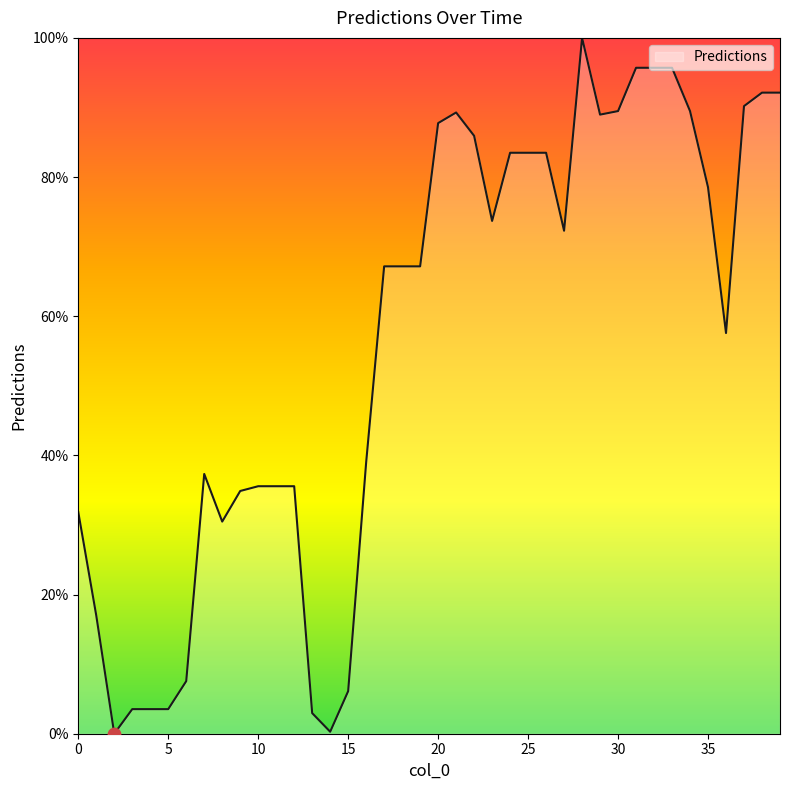

What is the maximum value shown in the chart?

100.0